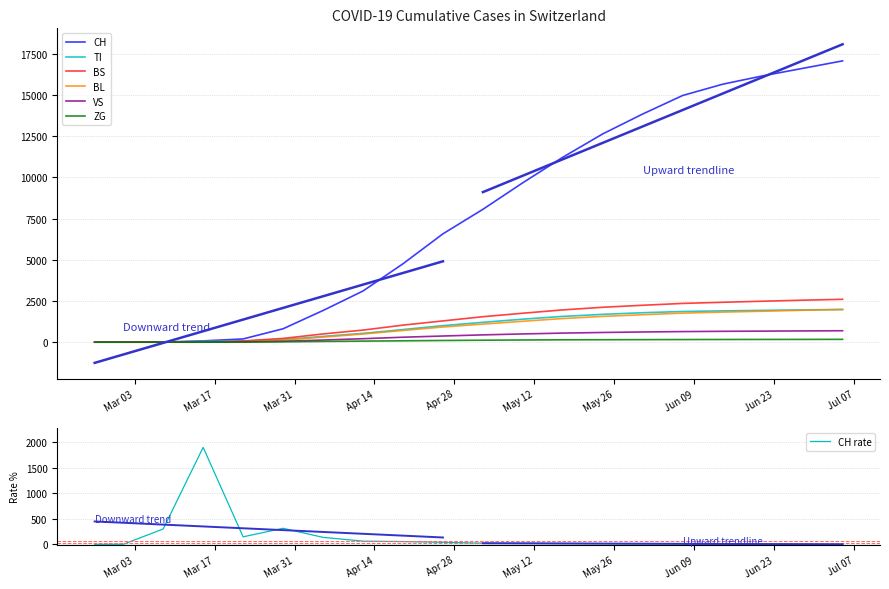

Which series changed the most between 2020-04-26 and 2020-06-21?

CH